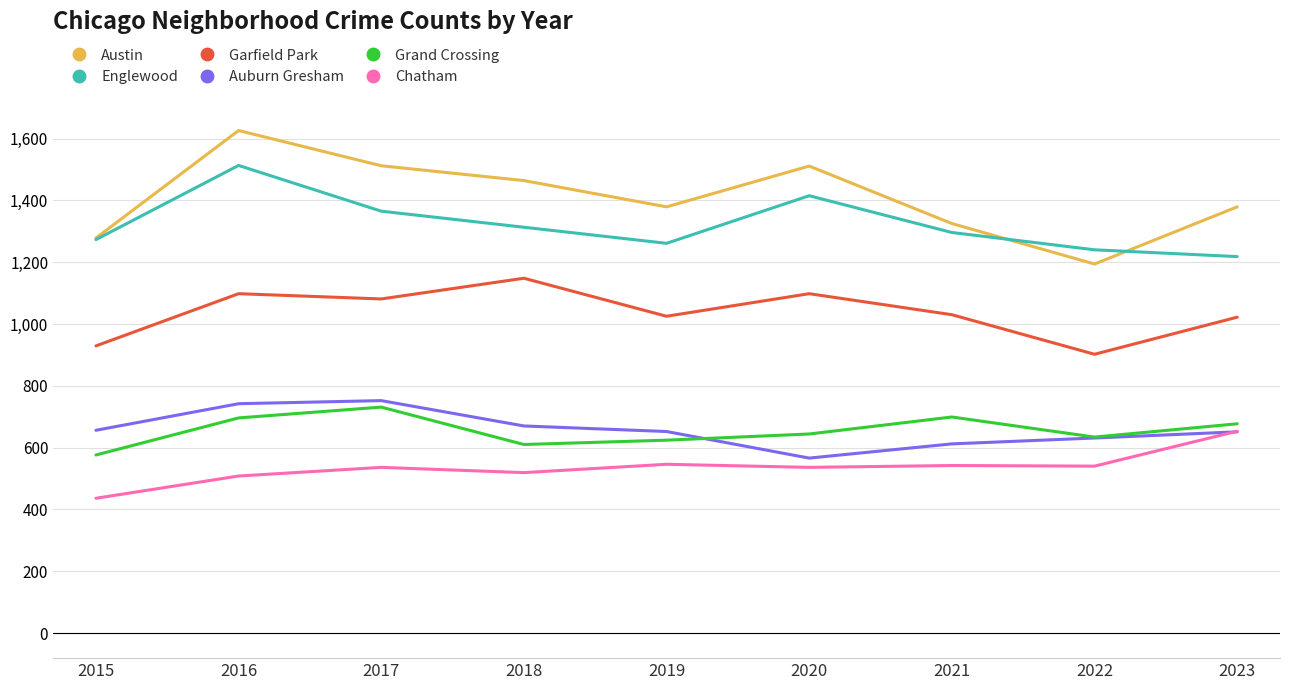

The value of Englewood at 2015 is 1273. True or false?

True